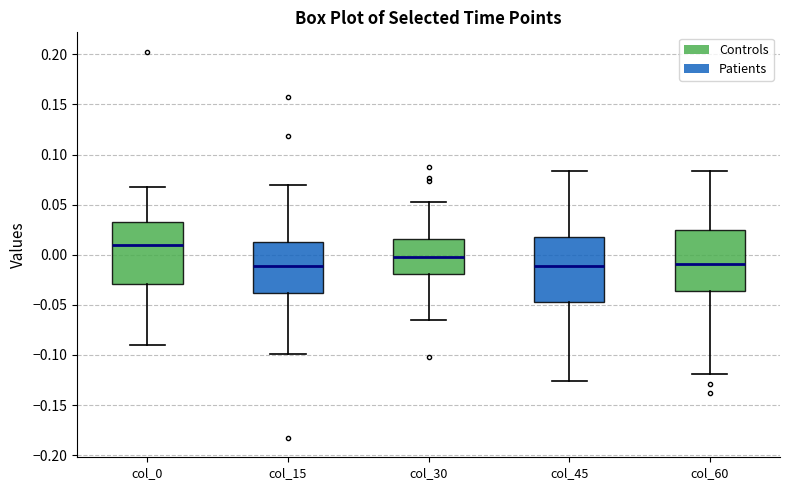

Reading left to right, transcribe this box plot: for each box, give where its median line is, the range the box spans, and where its two whiskers end, as read against the y-axis. The values are not printed on the chart, so give them approximately, as read against the axis.

col_0: median 0.010, box -0.030 to 0.035, whiskers -0.090 to 0.070
col_15: median -0.010, box -0.040 to 0.015, whiskers -0.100 to 0.070
col_30: median 0.000, box -0.020 to 0.015, whiskers -0.065 to 0.055
col_45: median -0.010, box -0.045 to 0.020, whiskers -0.125 to 0.085
col_60: median -0.010, box -0.035 to 0.025, whiskers -0.120 to 0.085